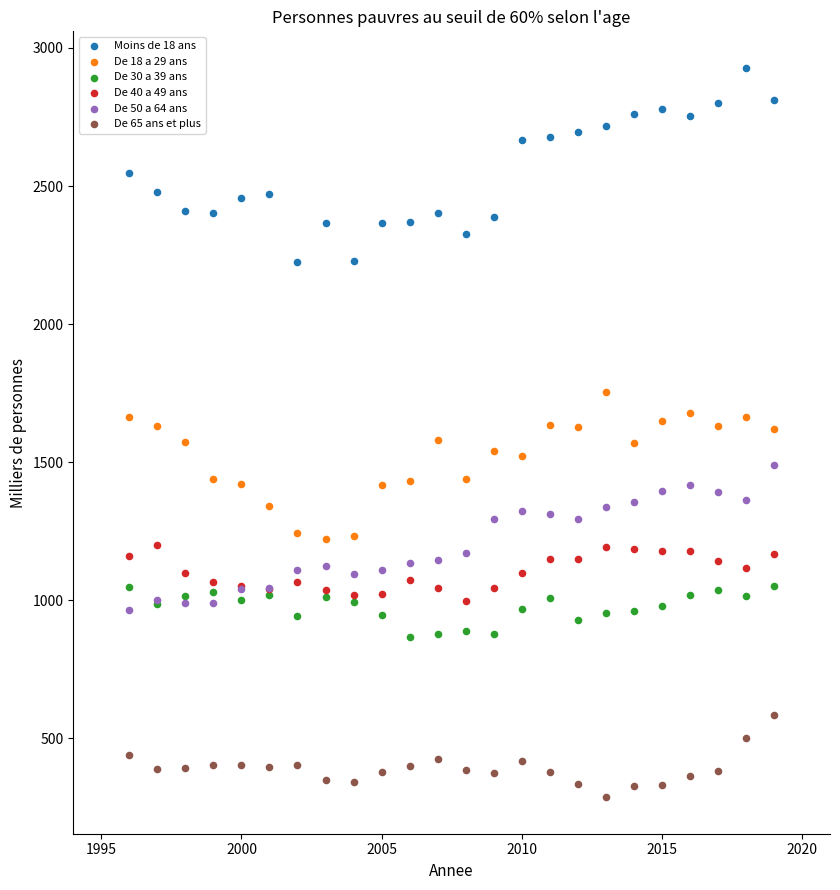

What are all the series names shown in the legend?

Moins de 18 ans, De 18 a 29 ans, De 30 a 39 ans, De 40 a 49 ans, De 50 a 64 ans, De 65 ans et plus